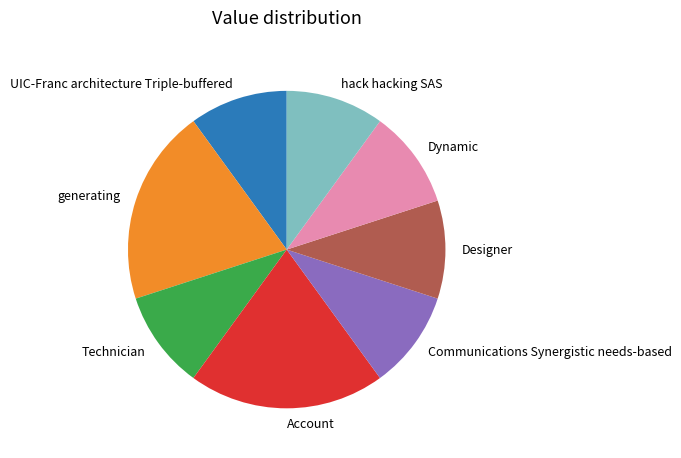

What is the ratio of the value at generating to the value at hack hacking SAS?

2.0